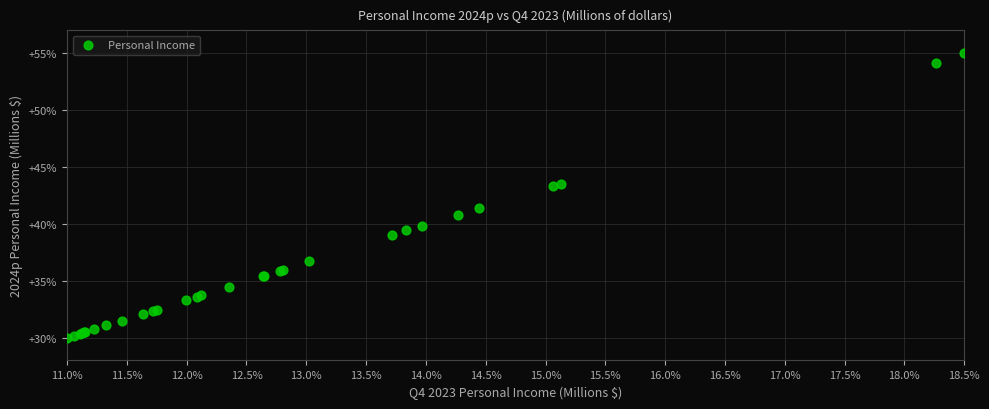

What Y value in the scatter plot is closest to 42?

41.4